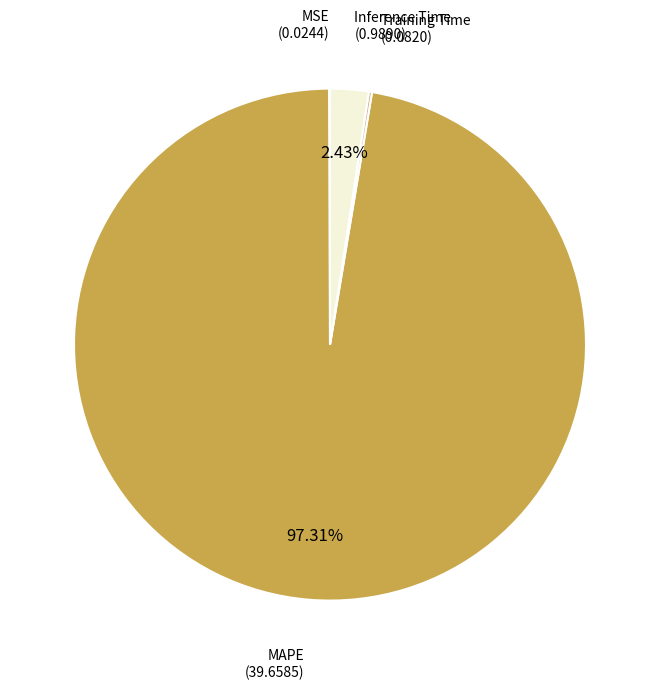

Does MAPE account for over 50% of the chart?

Yes